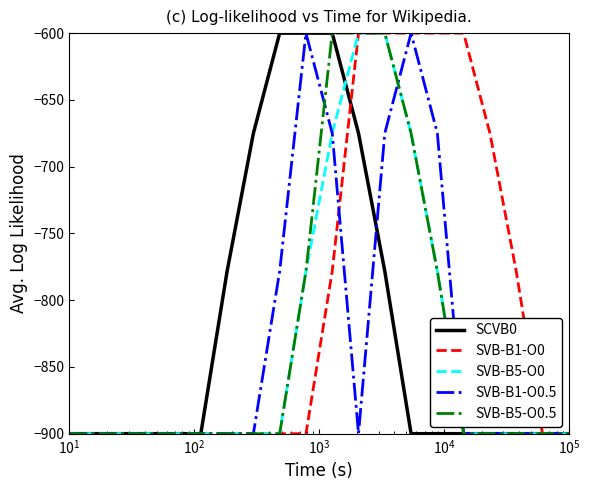

Which series has the largest total across all categories?

SVB-B1-O0